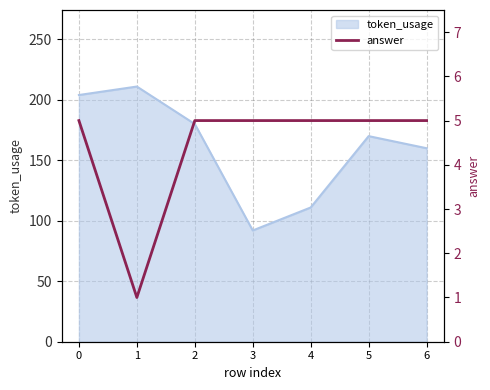

Is it true that the value at 5 is 5?

True